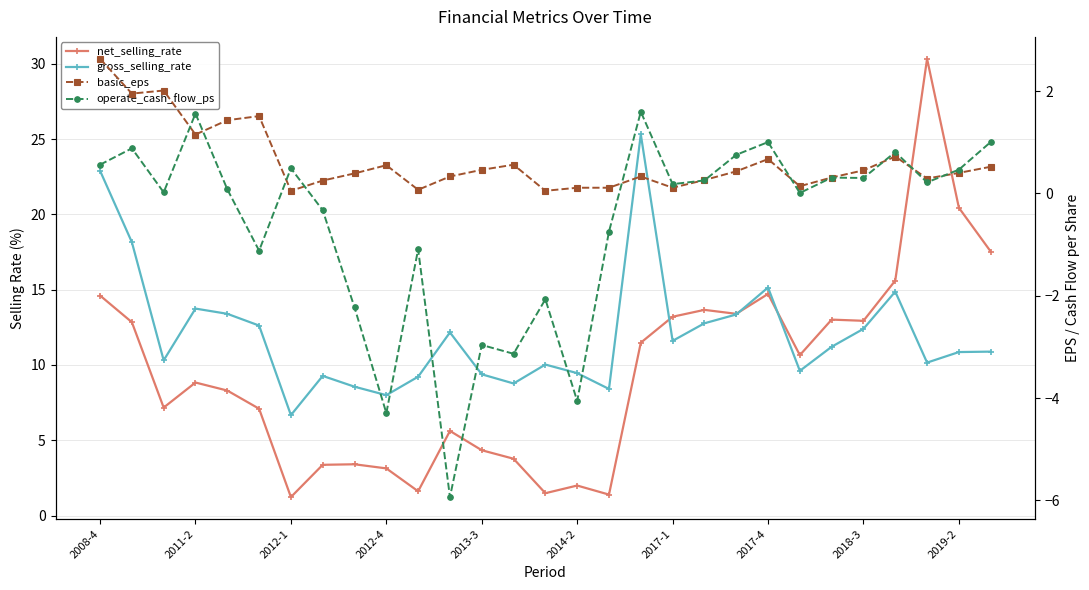

At which label is operate_cash_flow_ps closest to -2?

14